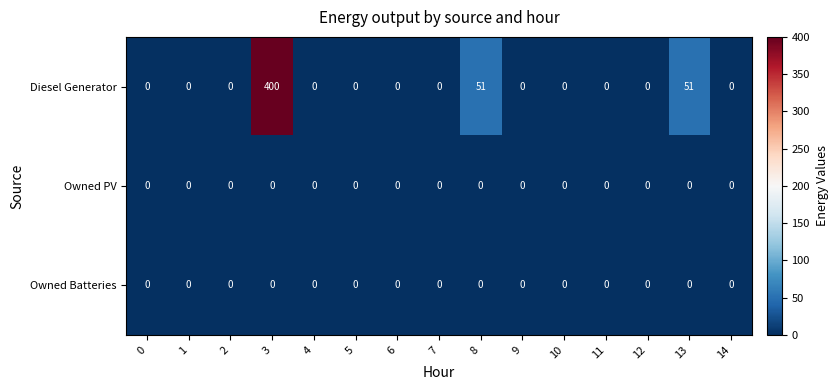

At how many categories does at least one series exceed 251?

1